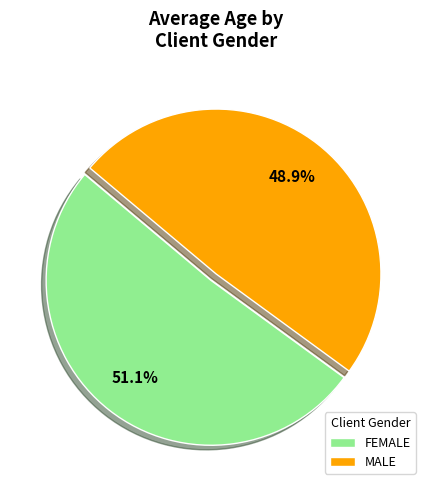

What is the smallest slice in the pie chart?

MALE